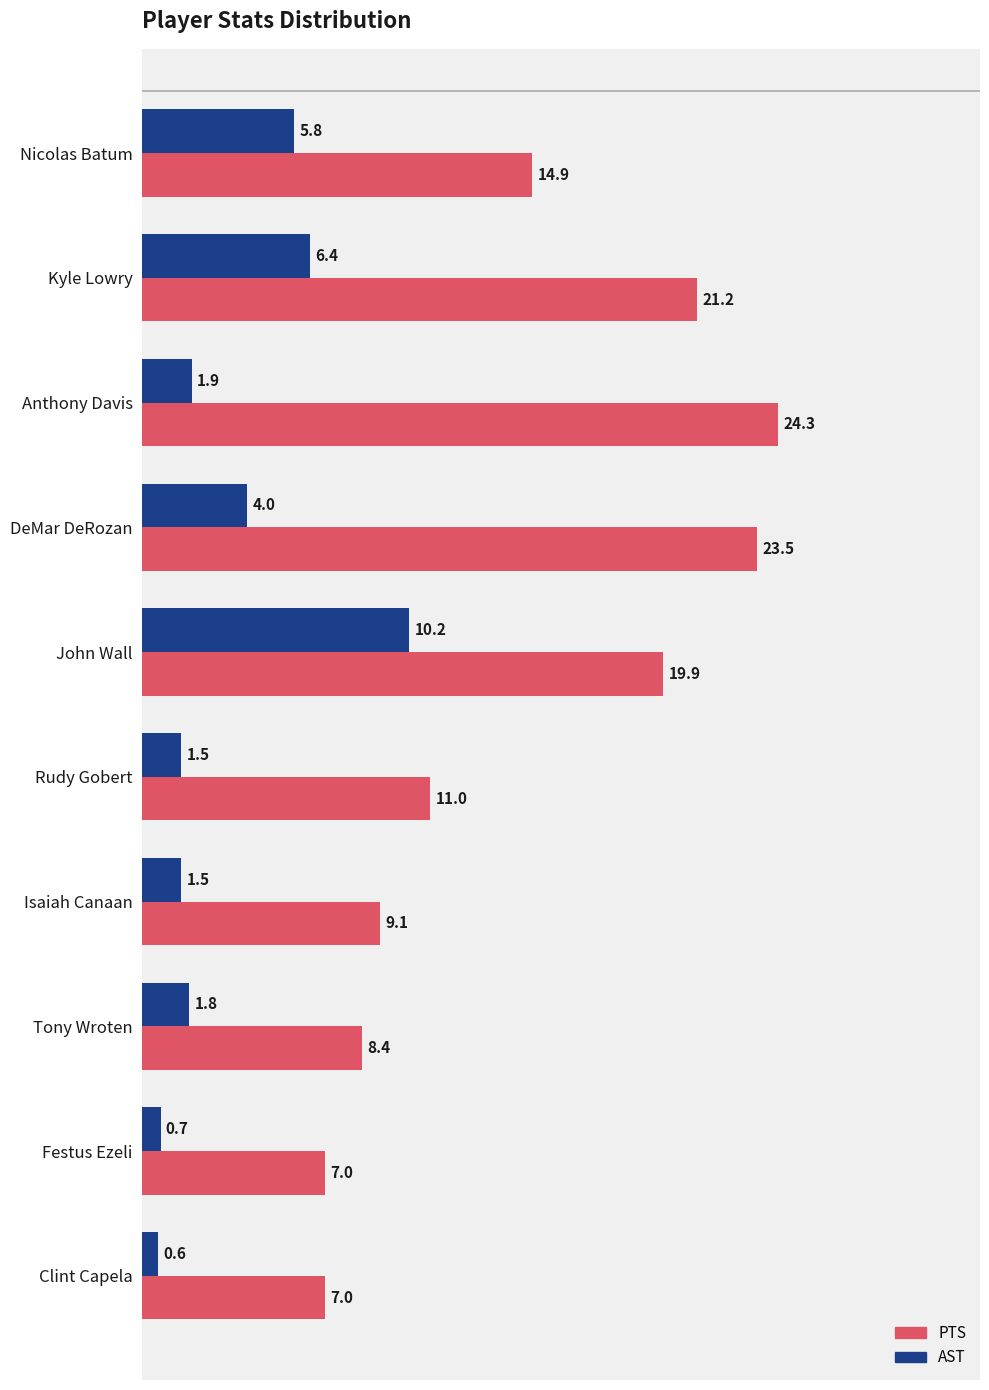

What is the sum of the PTS values at Clint Capela and DeMar DeRozan?

30.5